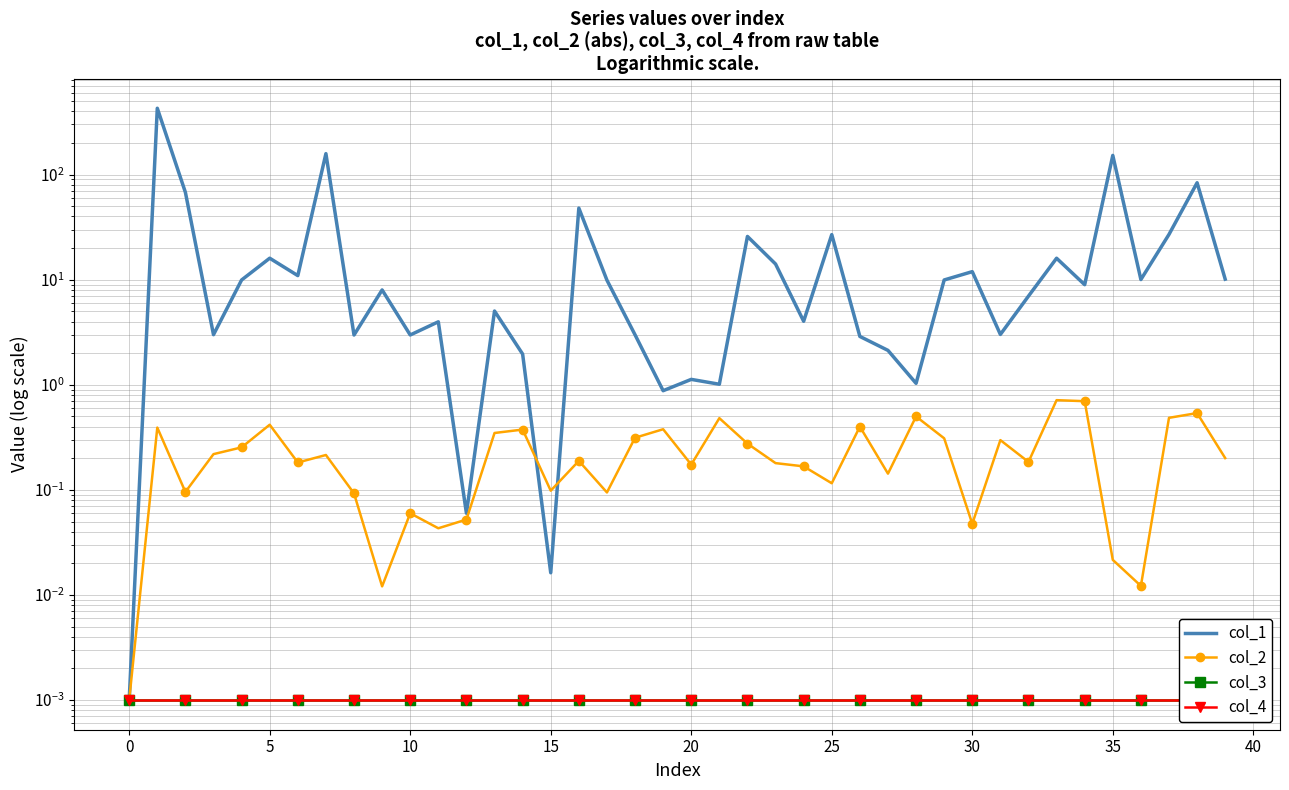

What are all the series names shown in the legend?

col_1, col_2, col_3, col_4